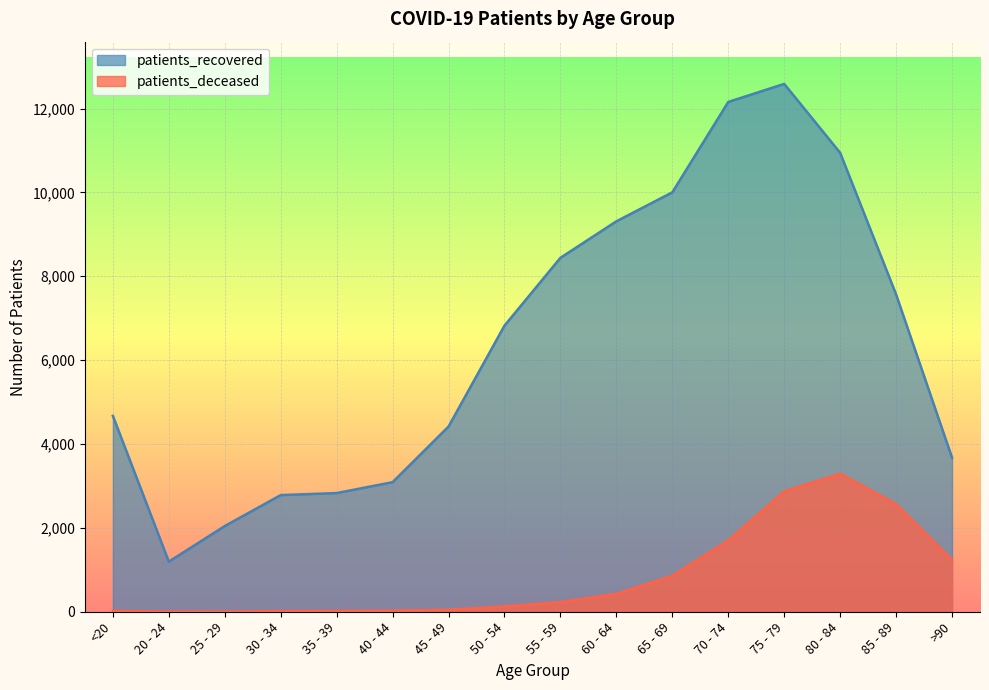

Is it true that patients_recovered equals 12157 at 70 - 74?

True